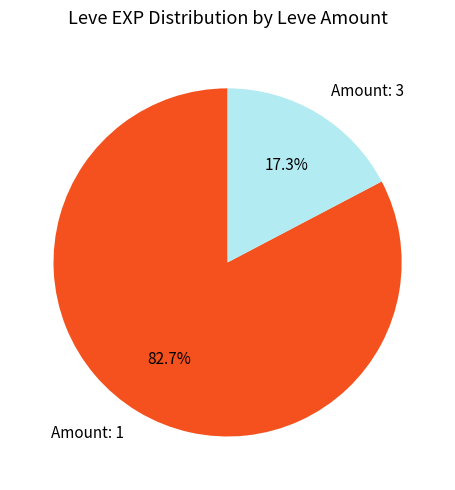

How many slices are in this pie chart?

2